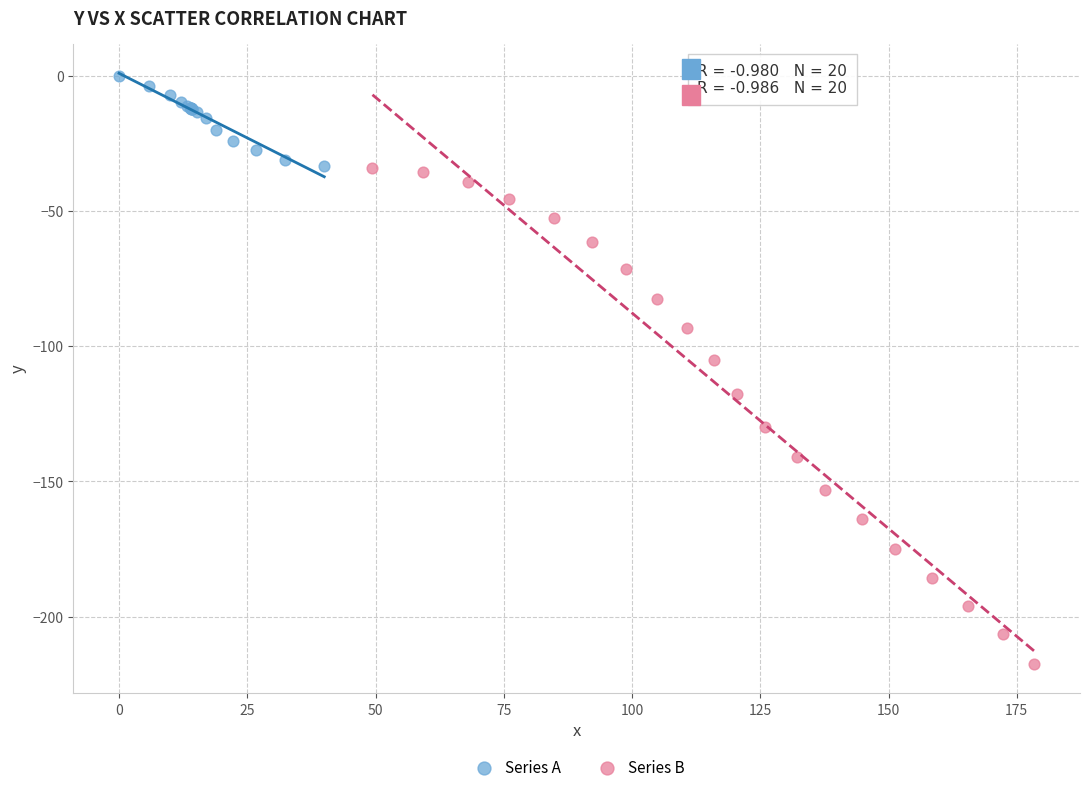

Which series has the largest Y range (max minus min)?

Series B